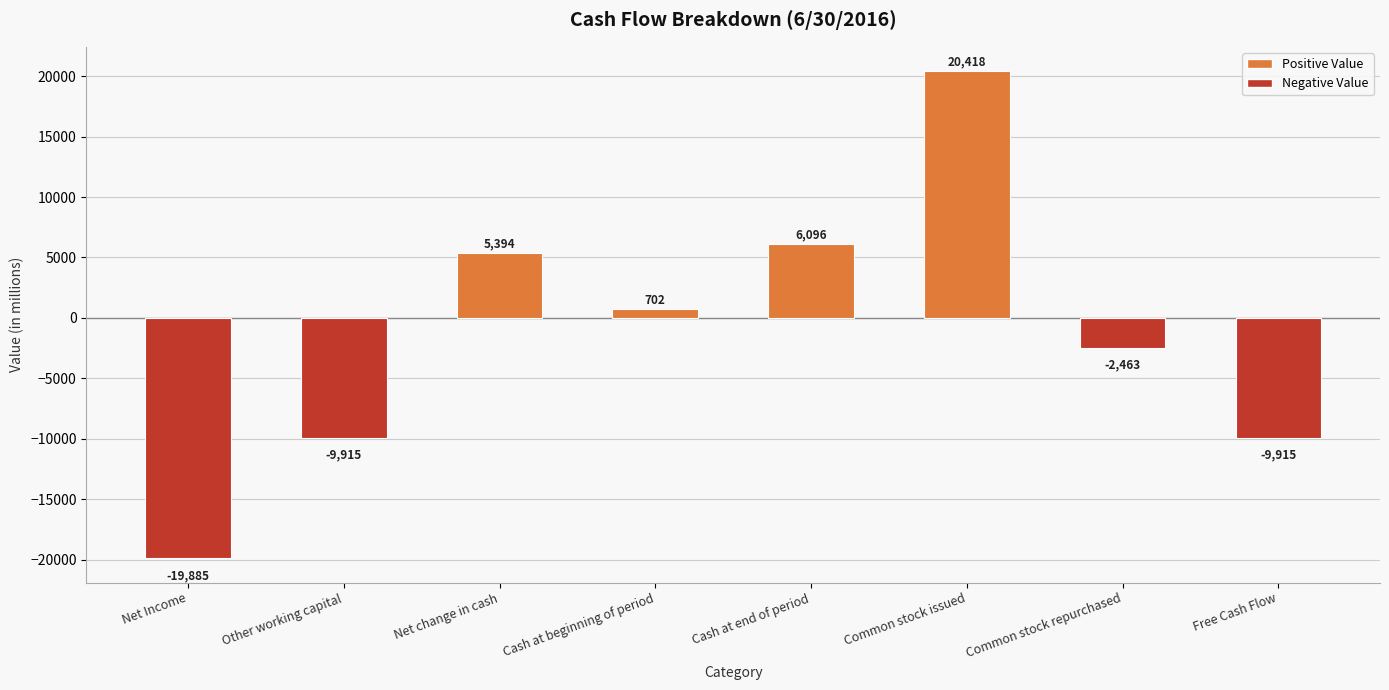

The chart shows a value of 5394.0 at Net change in cash. True or false?

True